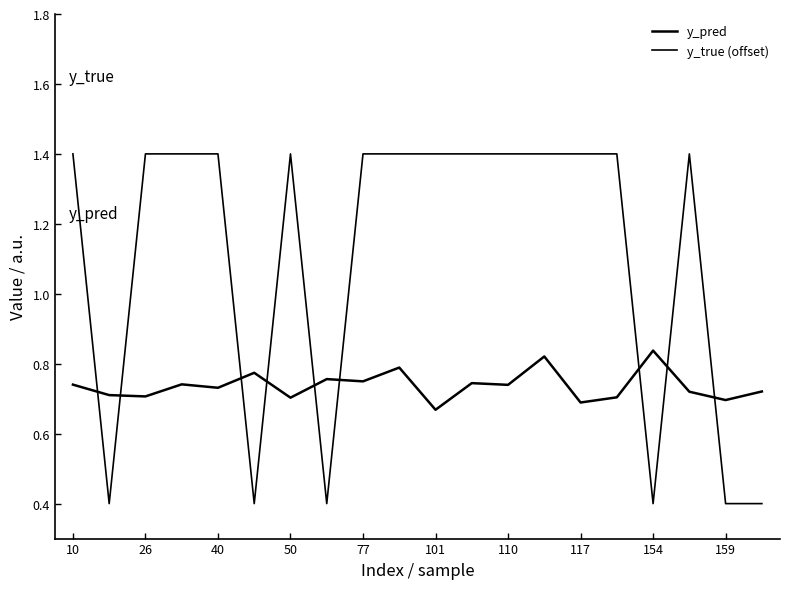

True or false: y_pred has more than 1 points higher than both neighbors.

True